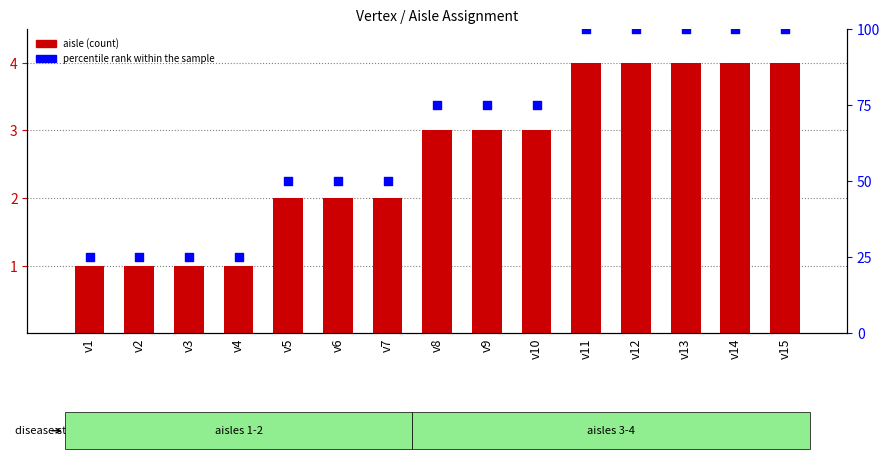

Which series has the largest Y range (max minus min)?

percentile rank within the sample